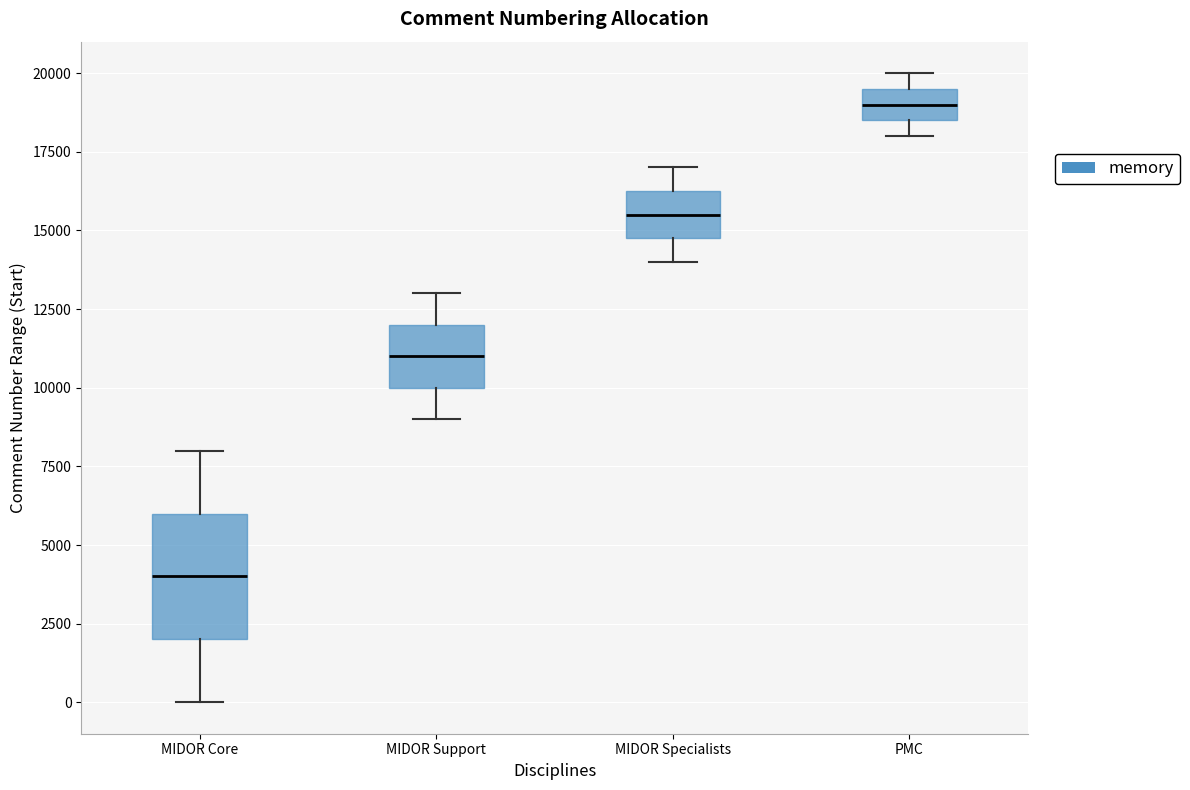

Reading left to right, read every box against the y-axis: the position of its median line, the range the box covers, and the ends of its whiskers. The values are not printed on the chart, so give them approximately, as read against the axis.

MIDOR Core: median 4000, box 2000 to 6000, whiskers 0 to 8000
MIDOR Support: median 11000, box 10000 to 12000, whiskers 9000 to 13000
MIDOR Specialists: median 15500, box 15000 to 16500, whiskers 14000 to 17000
PMC: median 19000, box 18500 to 19500, whiskers 18000 to 20000